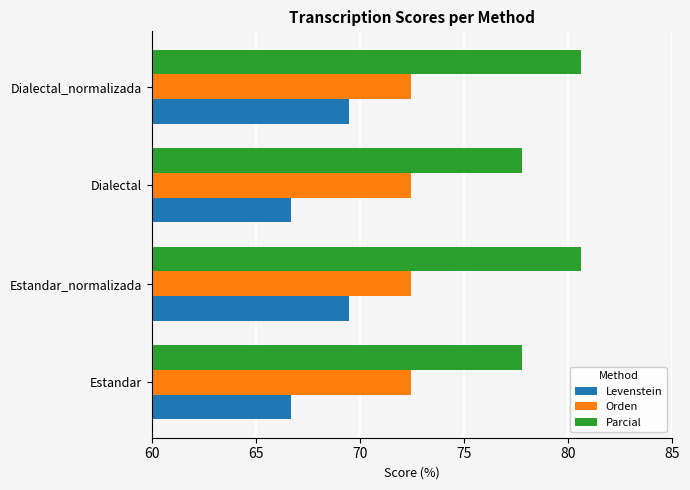

What is the difference between the maximum and minimum values in the Parcial series?

2.8